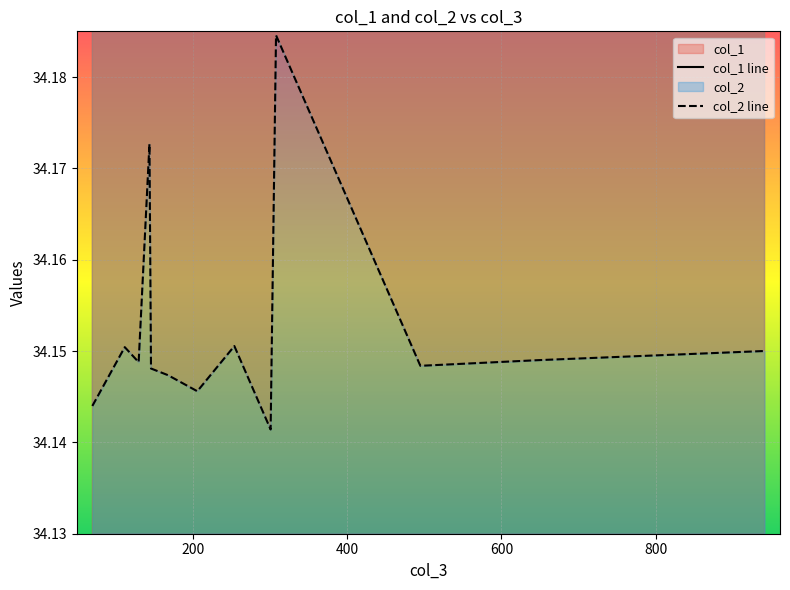

Count the number of categories in the chart.

13